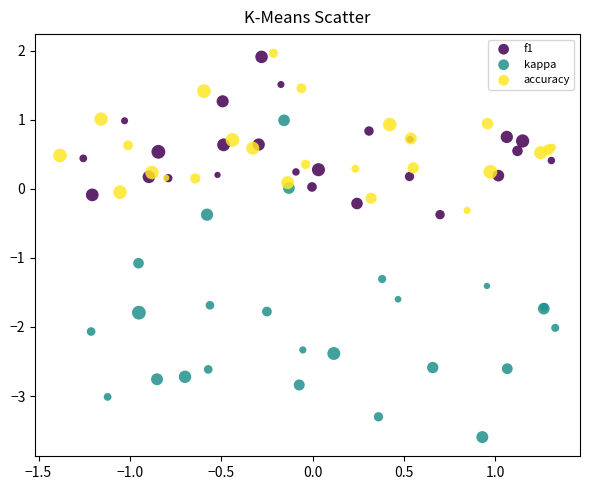

Which series has the widest spread of Y values?

kappa